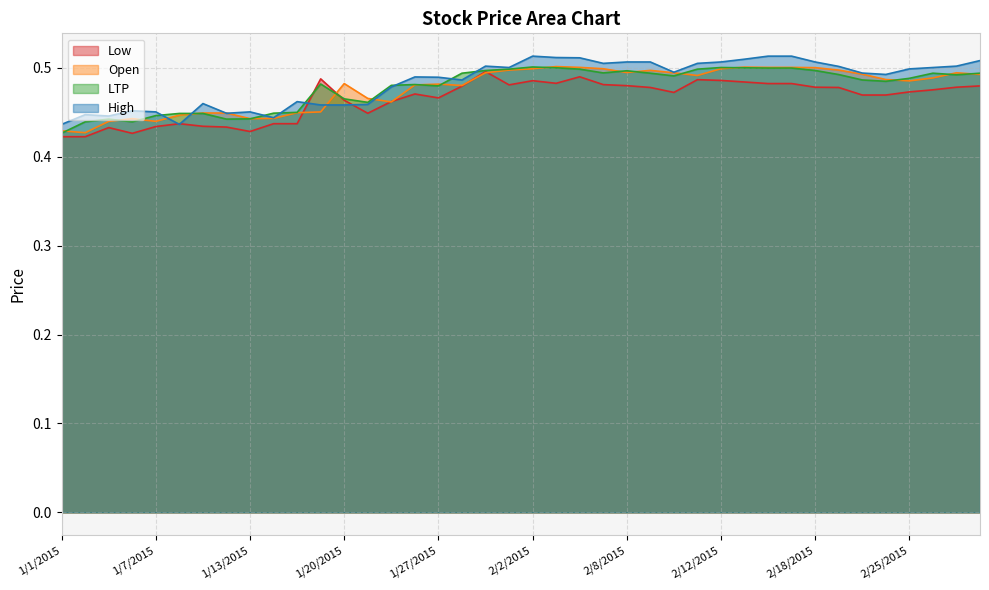

Between 2/10/2015 and 1/11/2015, which is larger?

2/10/2015